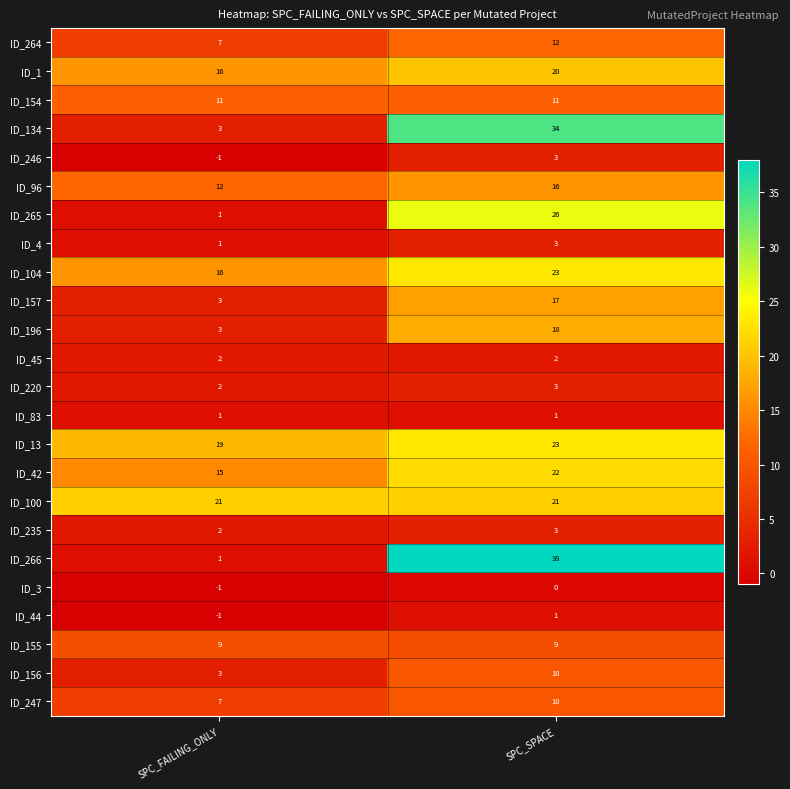

List the labels in order of ID_4 value, smallest first.

SPC_FAILING_ONLY, SPC_SPACE